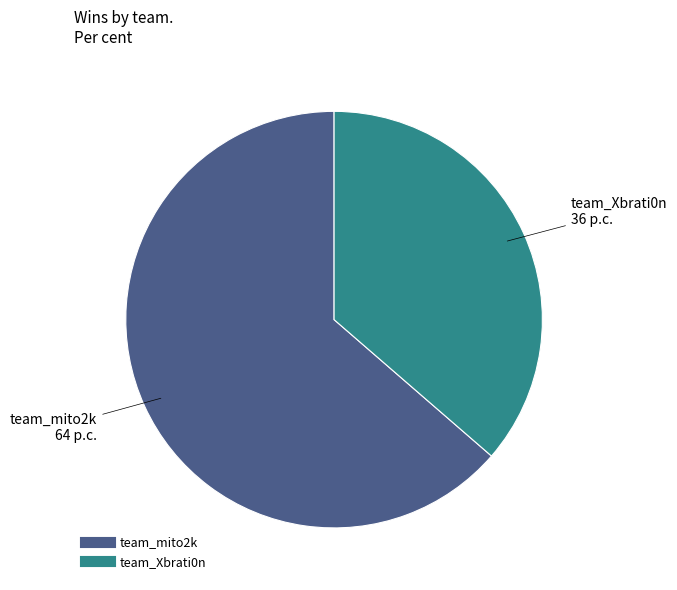

Which has a higher value, team_Xbrati0n or team_mito2k?

team_mito2k